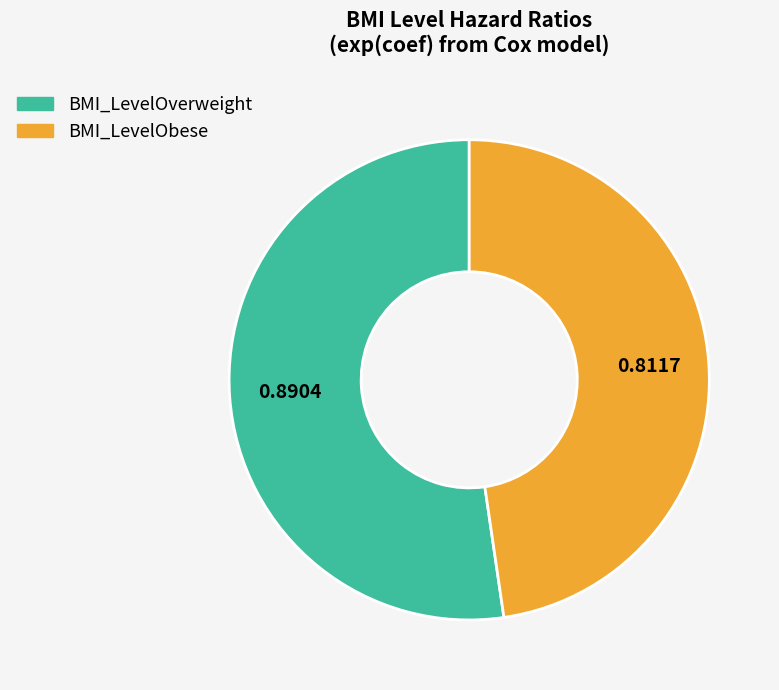

True or false: BMI_LevelObese accounts for 58% of the total.

False